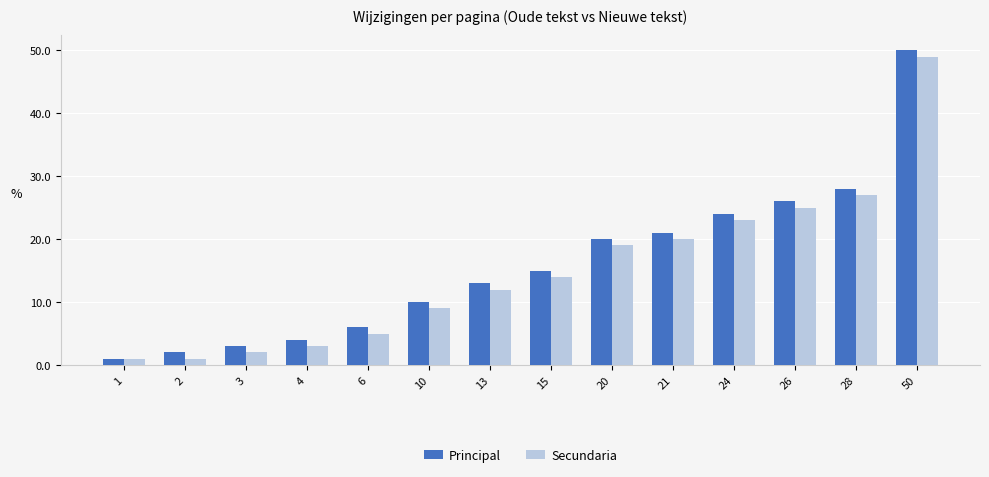

What are all the series names shown in the legend?

Principal, Secundaria